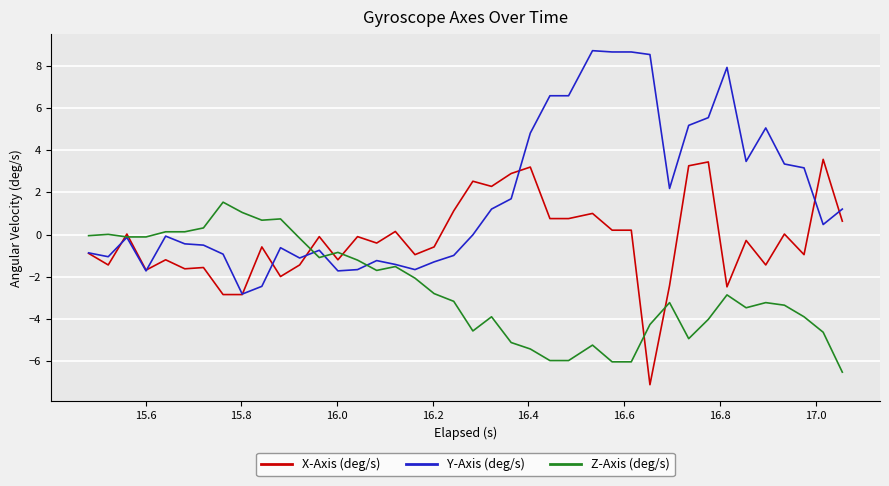

List the series in order of their peak value, highest first.

Y-Axis (deg/s), X-Axis (deg/s), Z-Axis (deg/s)